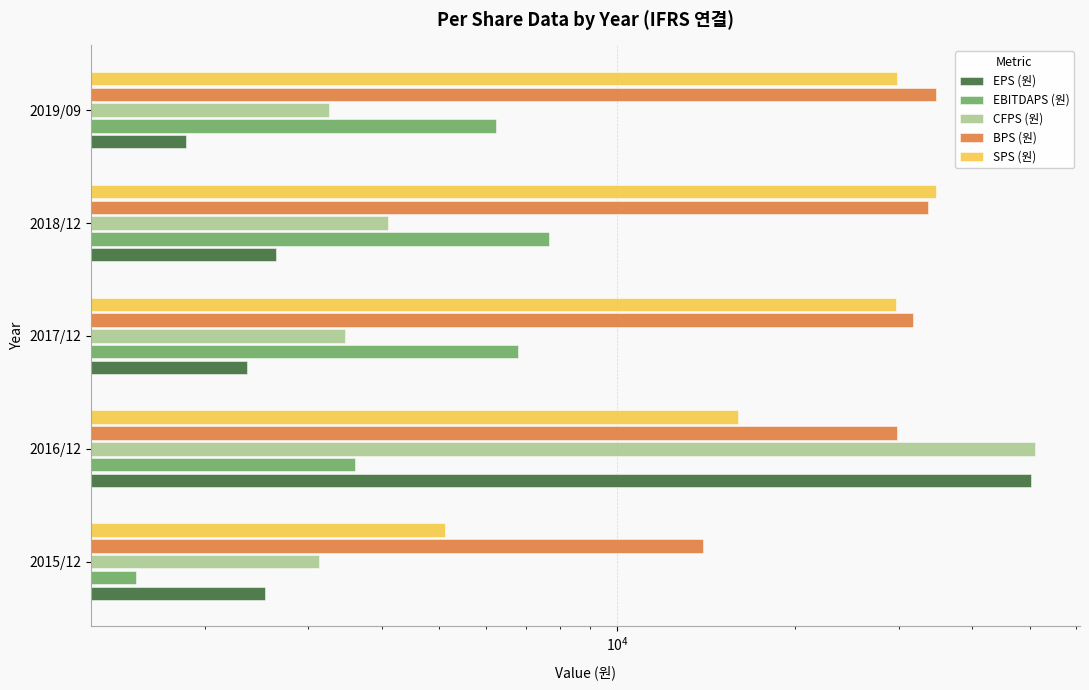

Reading left to right, what are all the values shown in this chart?

EPS (원): 2531	50287	2359	2647	1860
EBITDAPS (원): 1532	3599	6799	7674	6244
CFPS (원): 3122	51063	3461	4098	3253
BPS (원): 13966	29779	31740	33662	34659
SPS (원): 5114	15997	29663	34674	29833